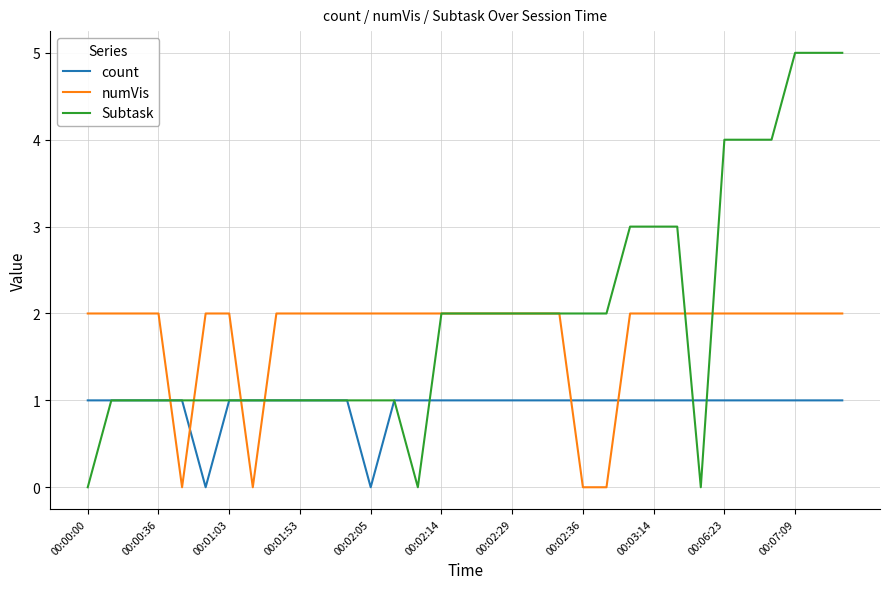

What is the maximum value for Subtask?

5